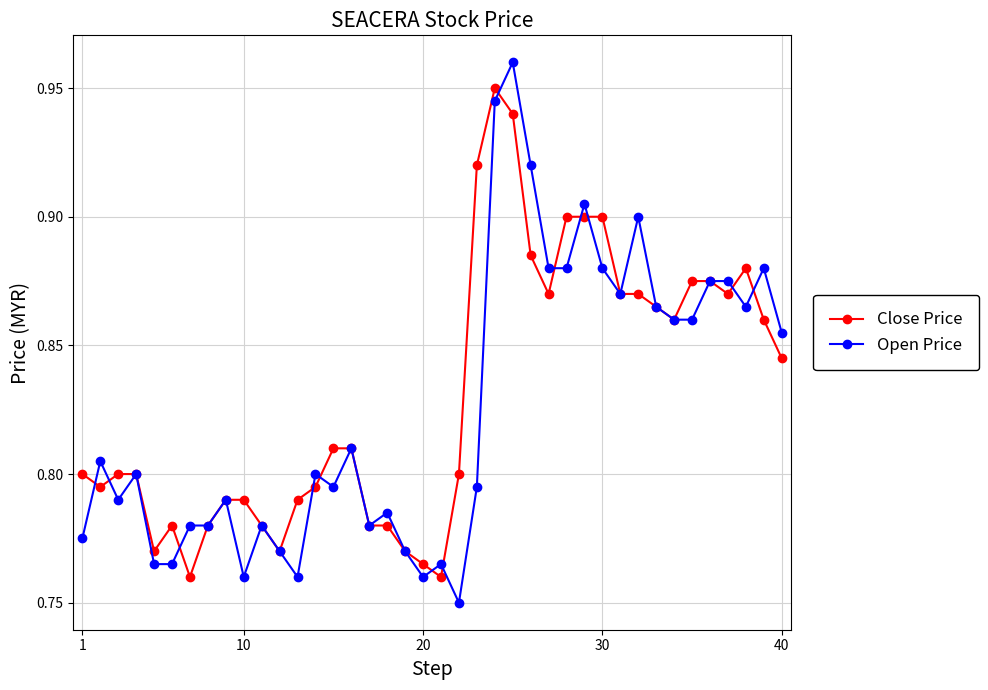

Count the Close Price values in the range 0 to 1.

40